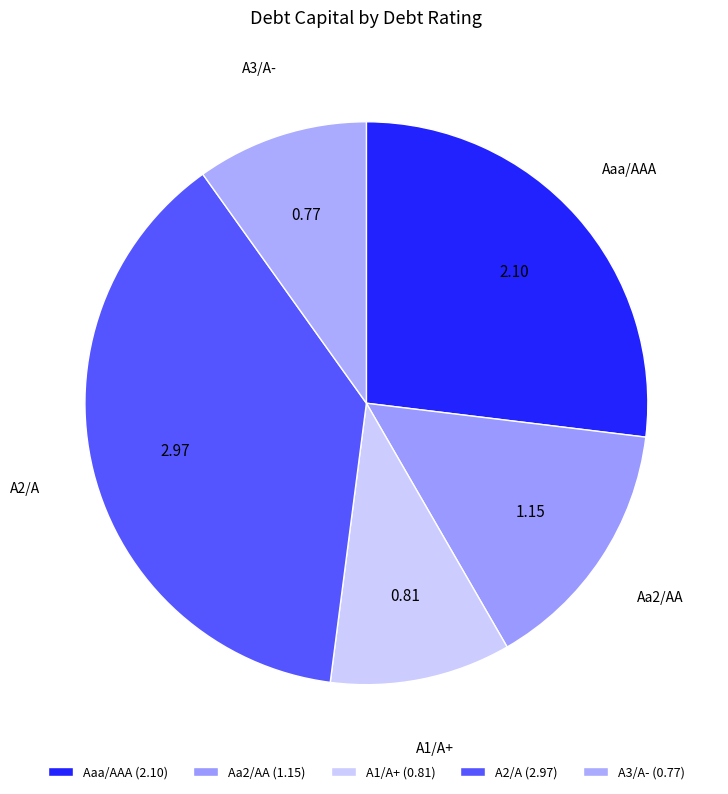

How many slices are in this pie chart?

5